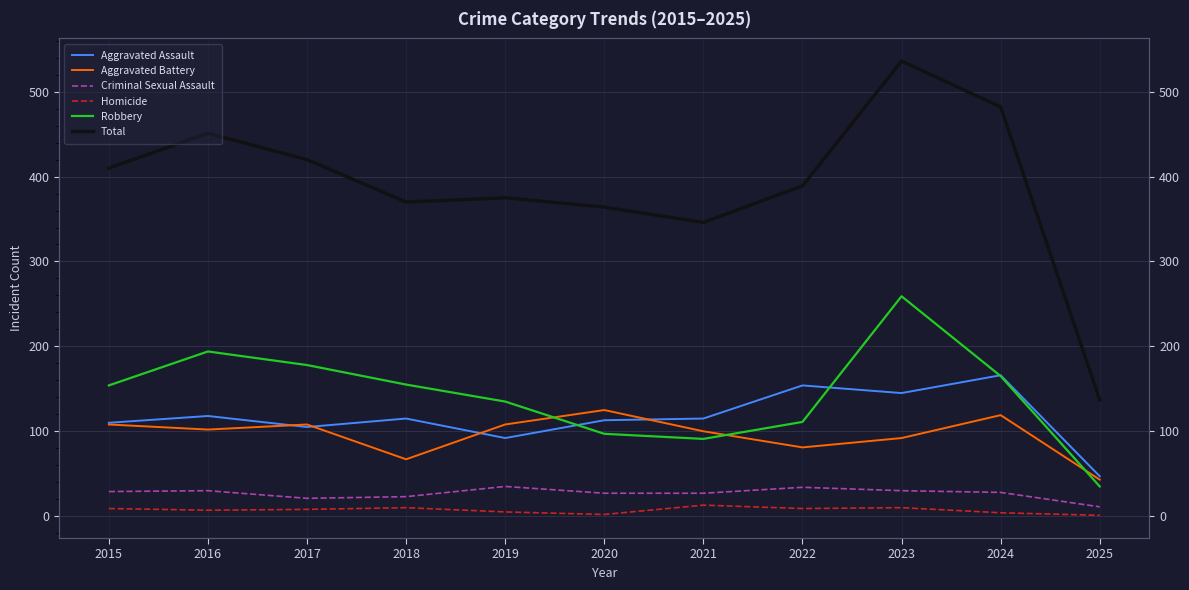

At which category does the chart reach its peak across all series?

2023